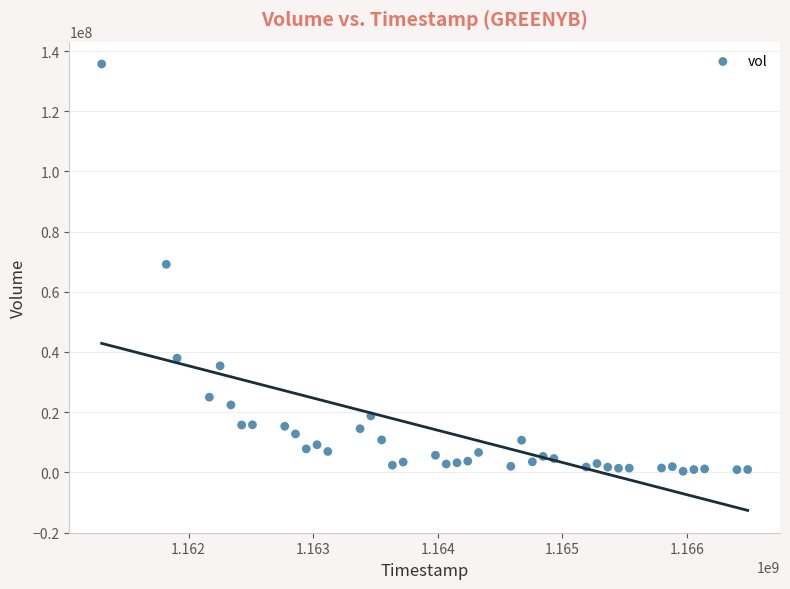

What is the range of X values (max minus min)?

5184000